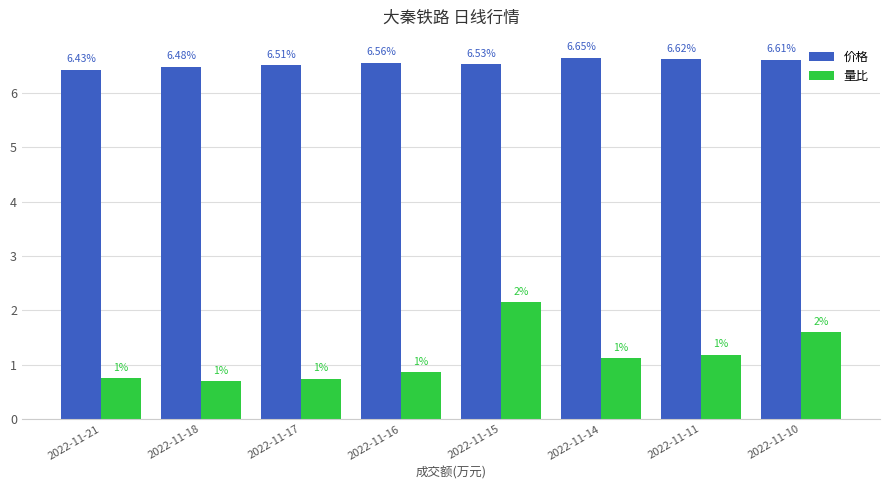

Does the chart contain any negative values?

No